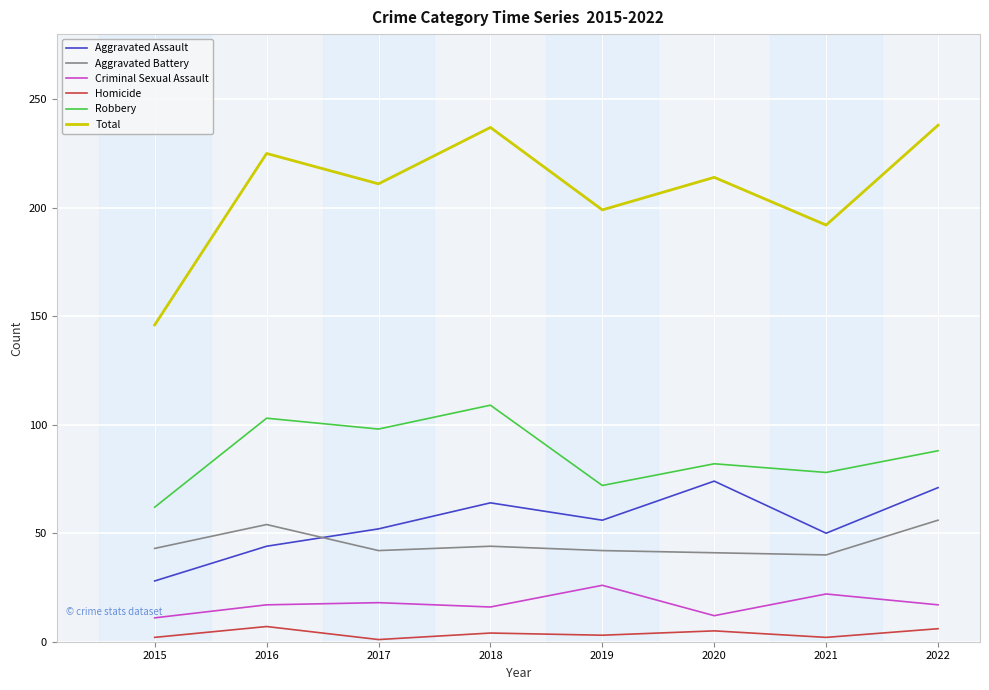

True or false: Aggravated Assault and Criminal Sexual Assault cross at least once.

False